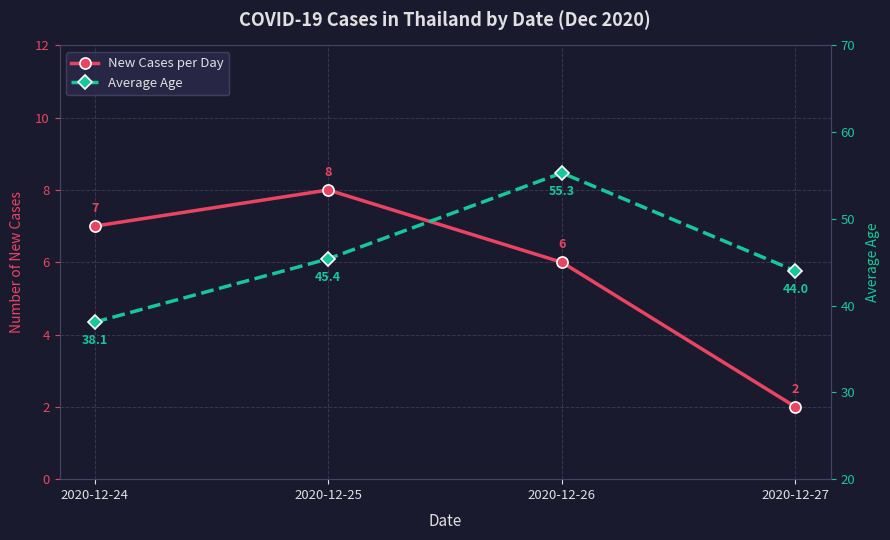

Between 2020-12-25 and 2020-12-27, which series saw the biggest shift?

New Cases per Day